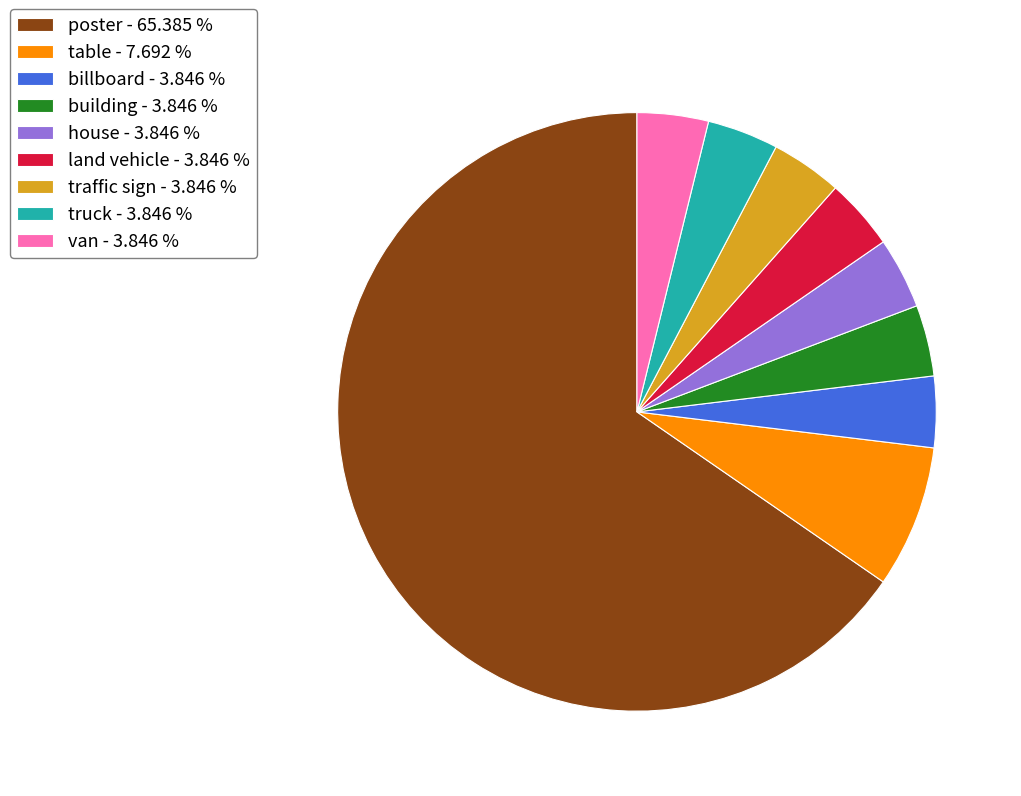

Do table - 7.692 % and billboard - 3.846 % together represent more than half of the pie?

No